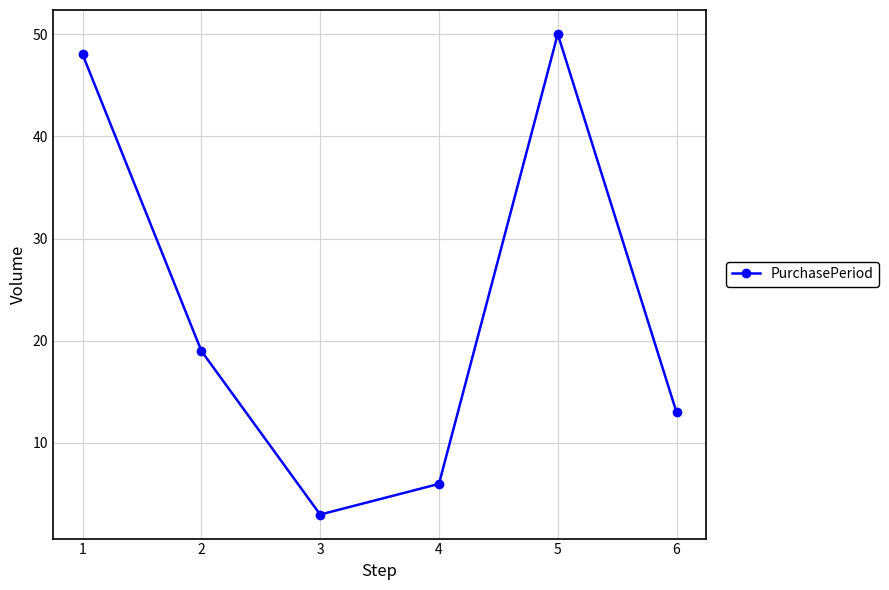

How many interior local peaks (higher than both neighbors) does the data have?

1